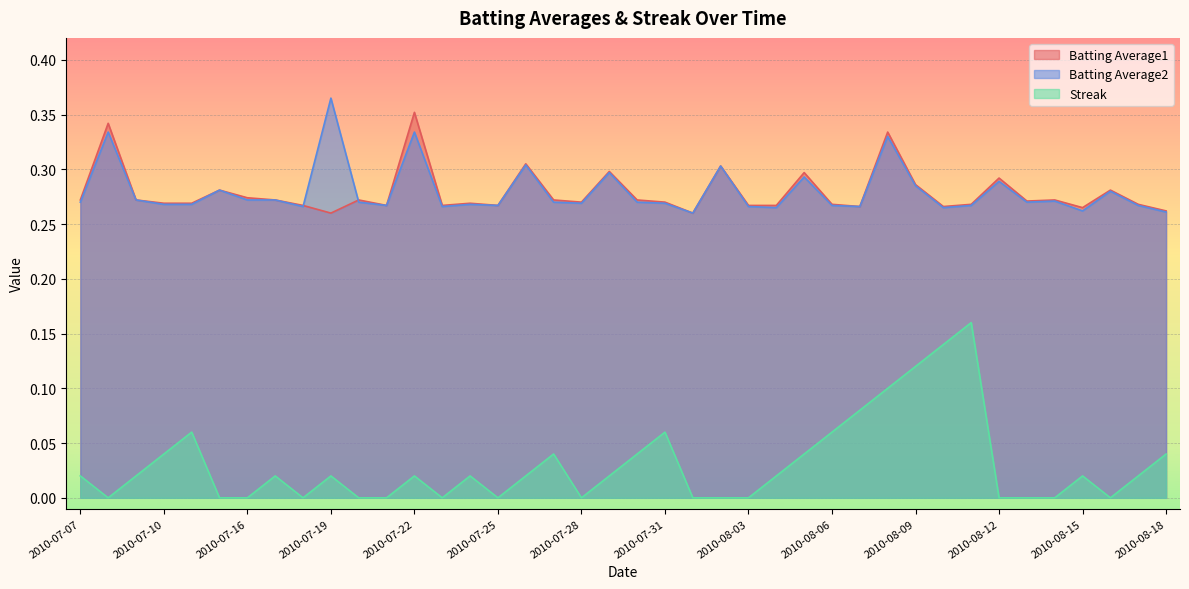

True or false: Batting Average2 and Streak intersect in this chart.

False